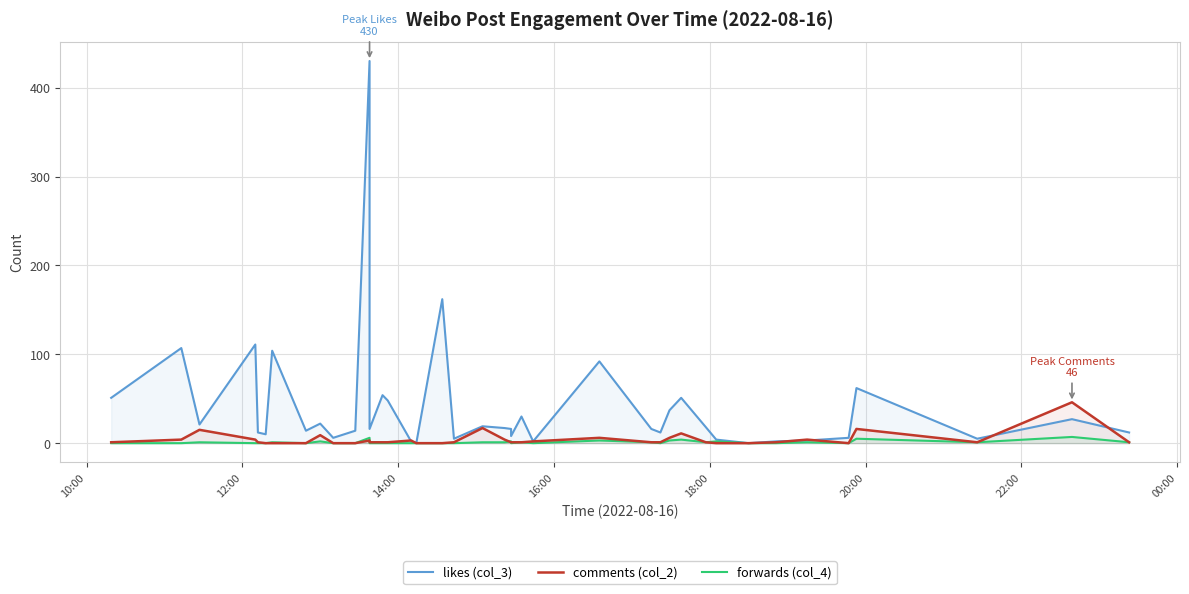

What is the highest value of the likes (col_3) series?

430